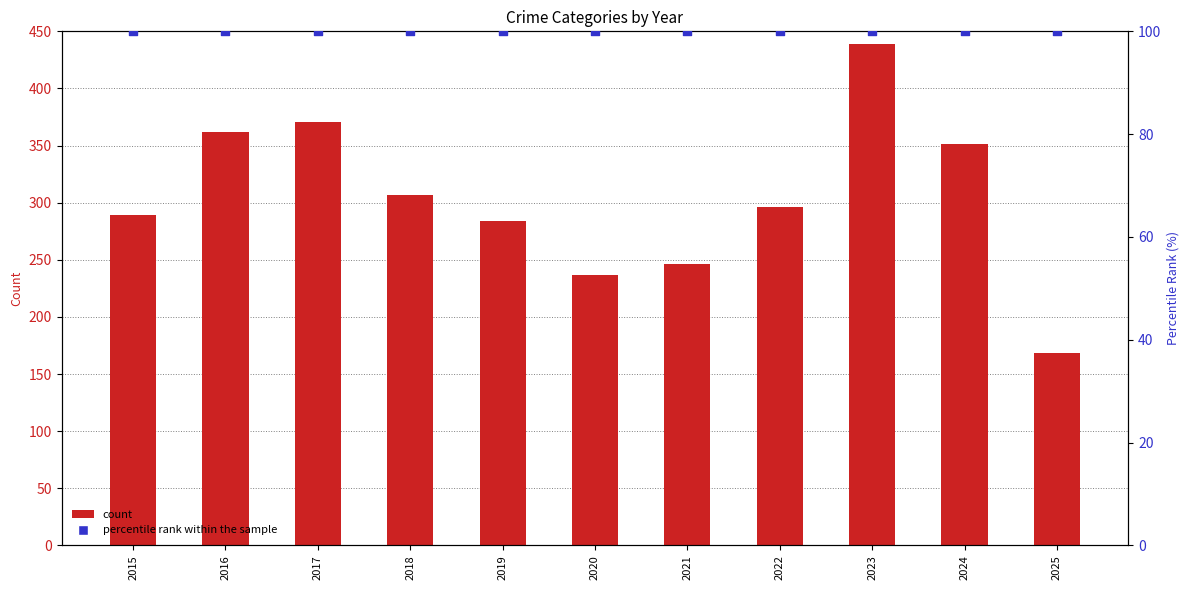

Is the value of Percentile rank within the sample at 2024 greater than the value of Total at 2019?

No